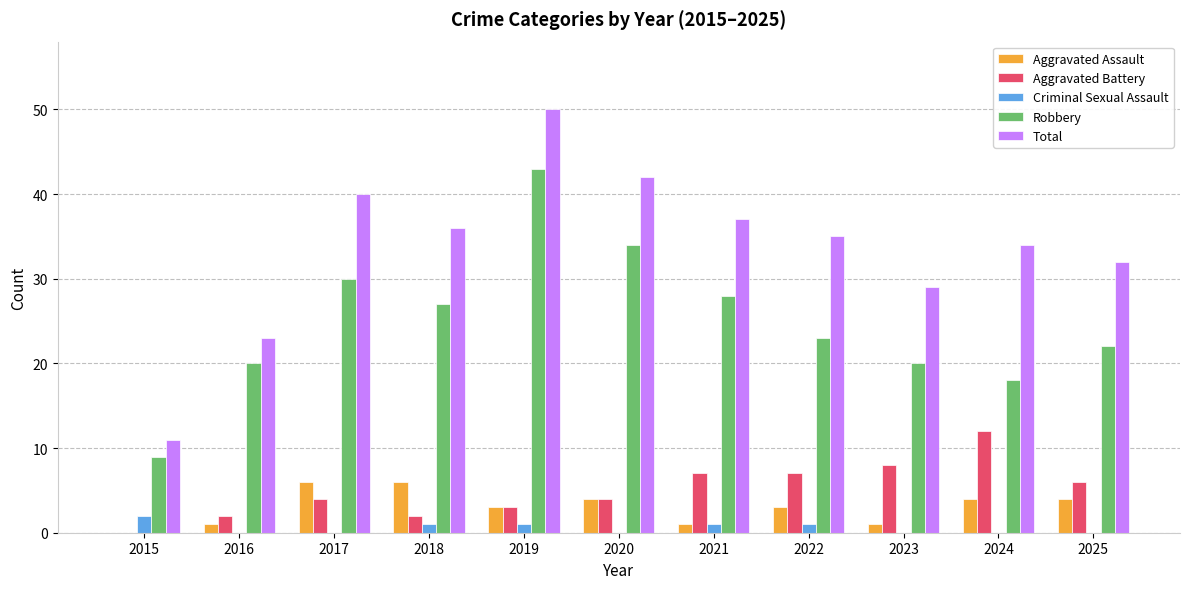

What is the average value of the Aggravated Assault series?

3